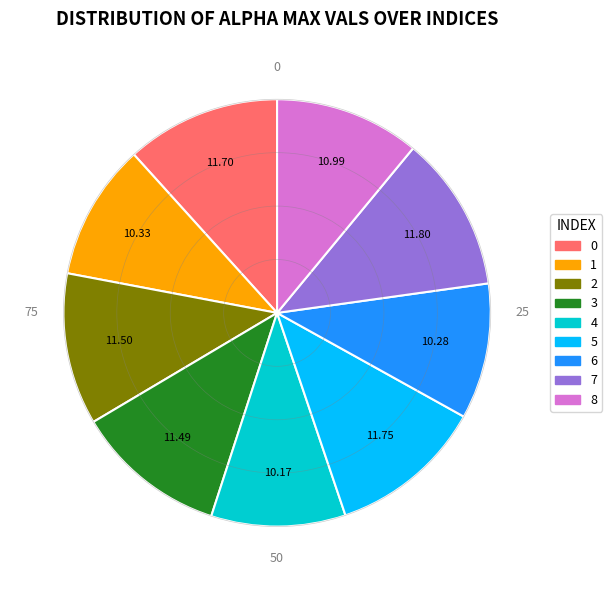

How many segments does this pie chart have?

9